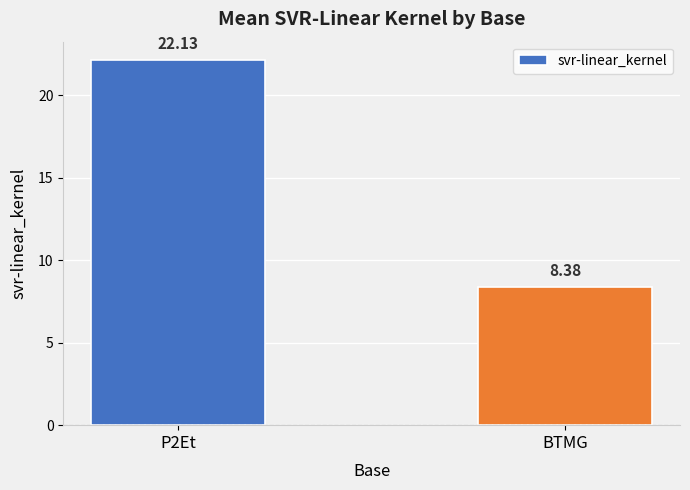

Reading left to right, transcribe all the data shown in this chart.

P2Et=22.1	BTMG=8.4